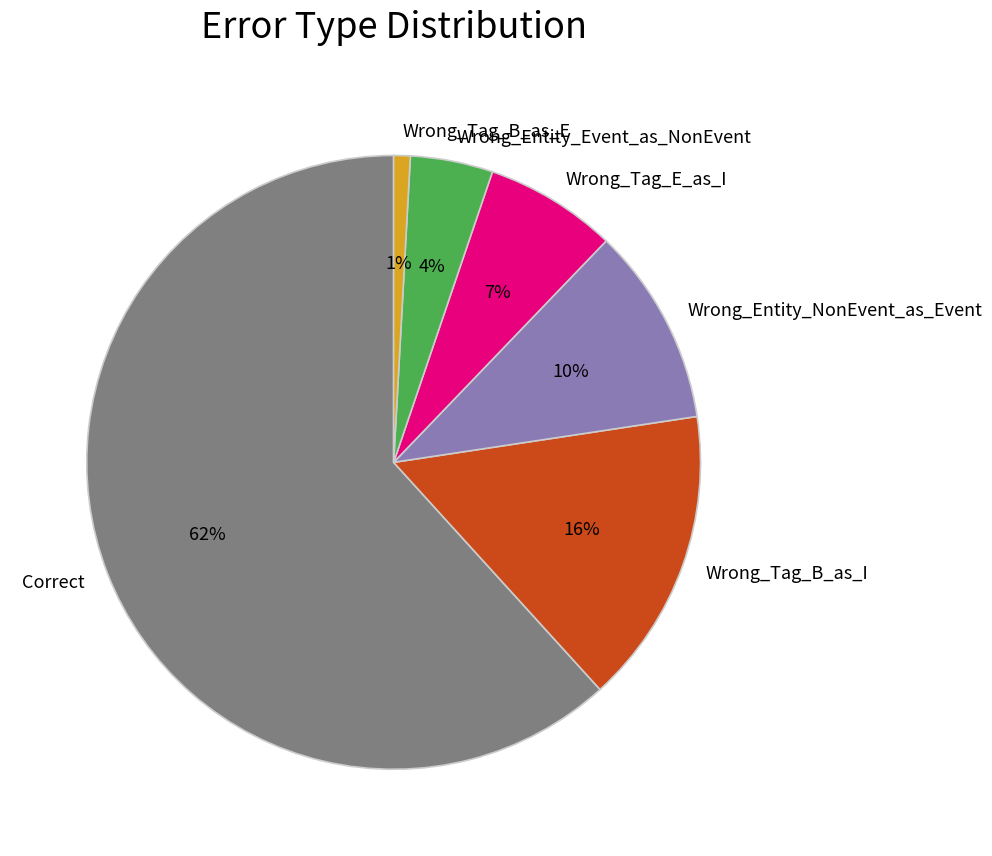

How many segments does this pie chart have?

6